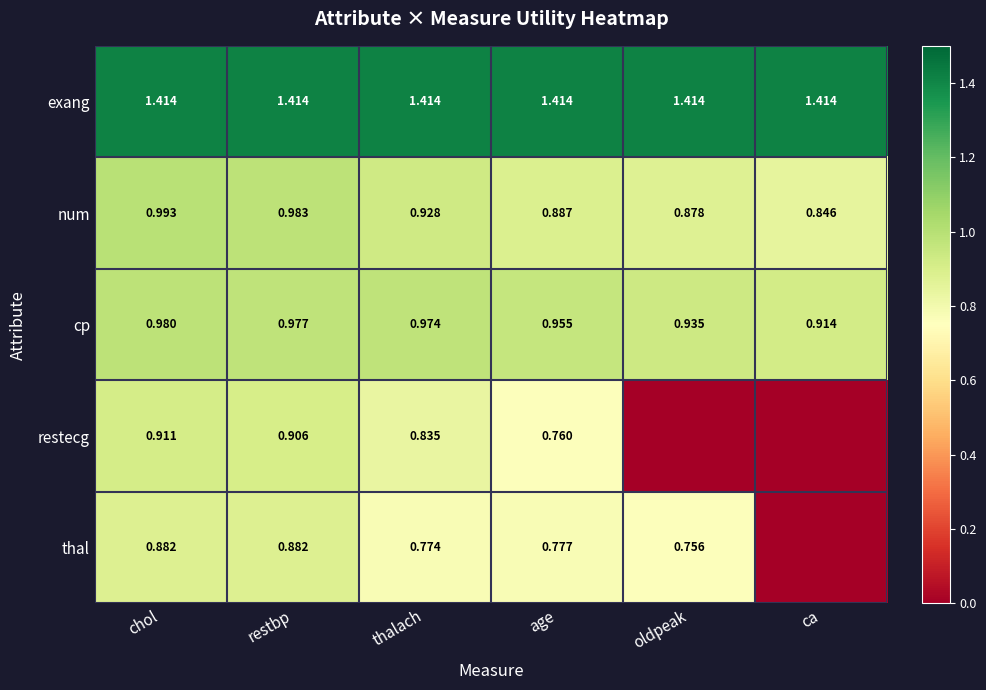

At how many categories does at least one series exceed 1?

6